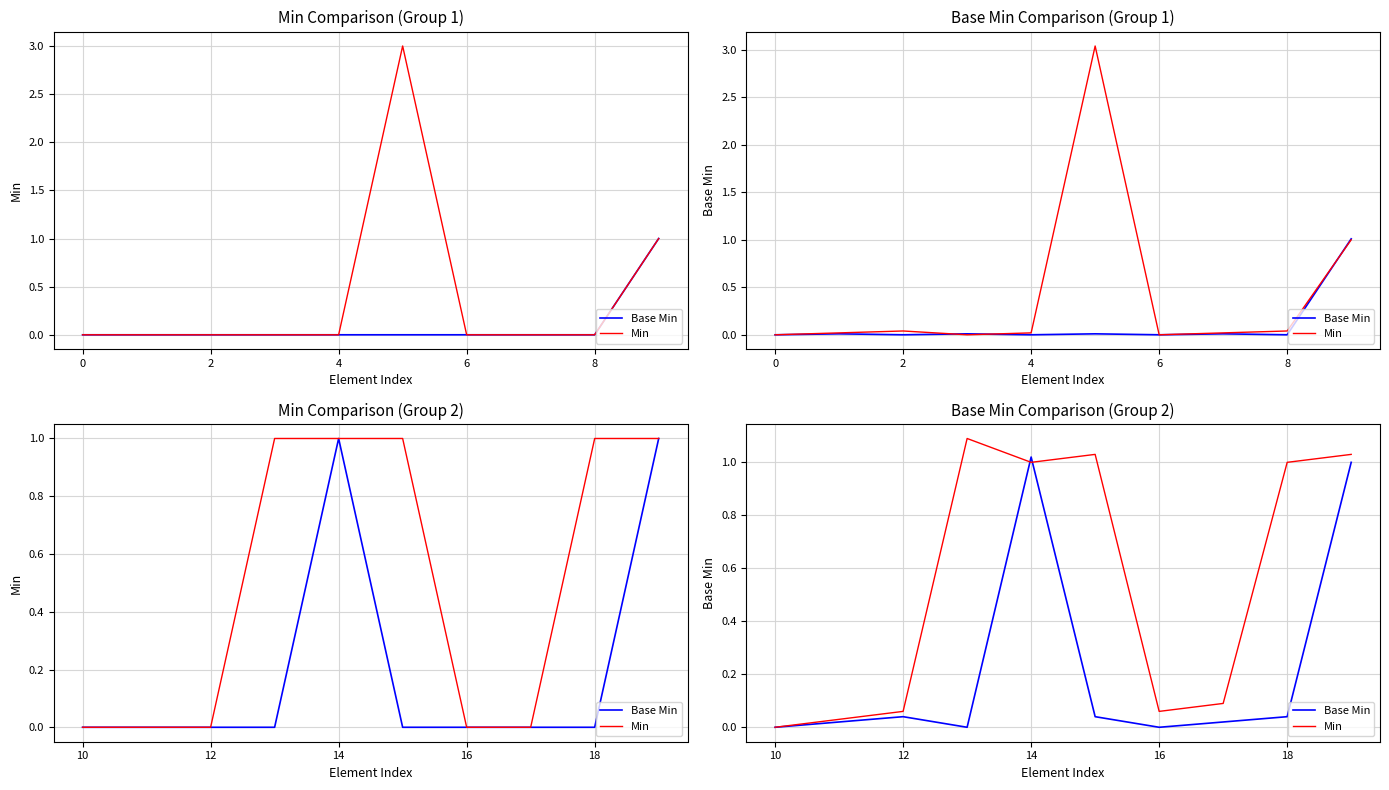

Is the value of Base Min at 12 greater than the value of Min at 18?

No